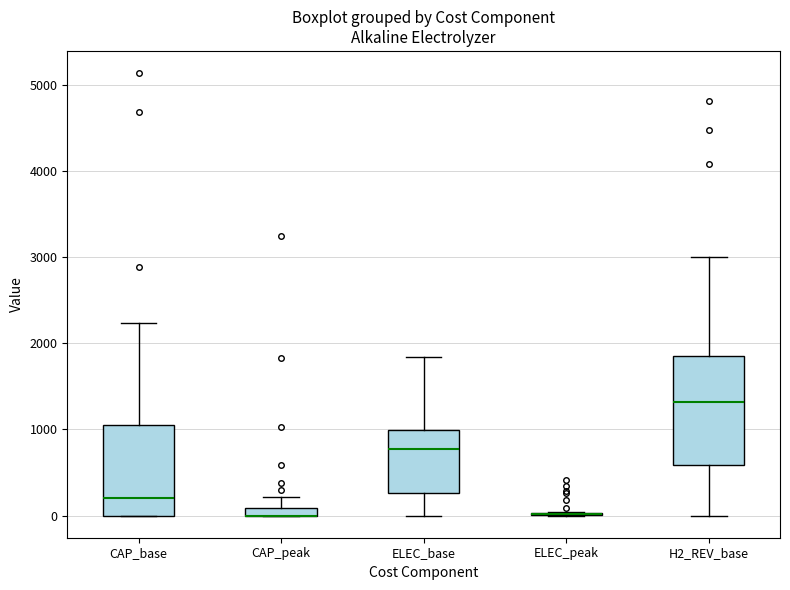

Which box is the tallest, from its lower edge to its upper edge?

H2_REV_base